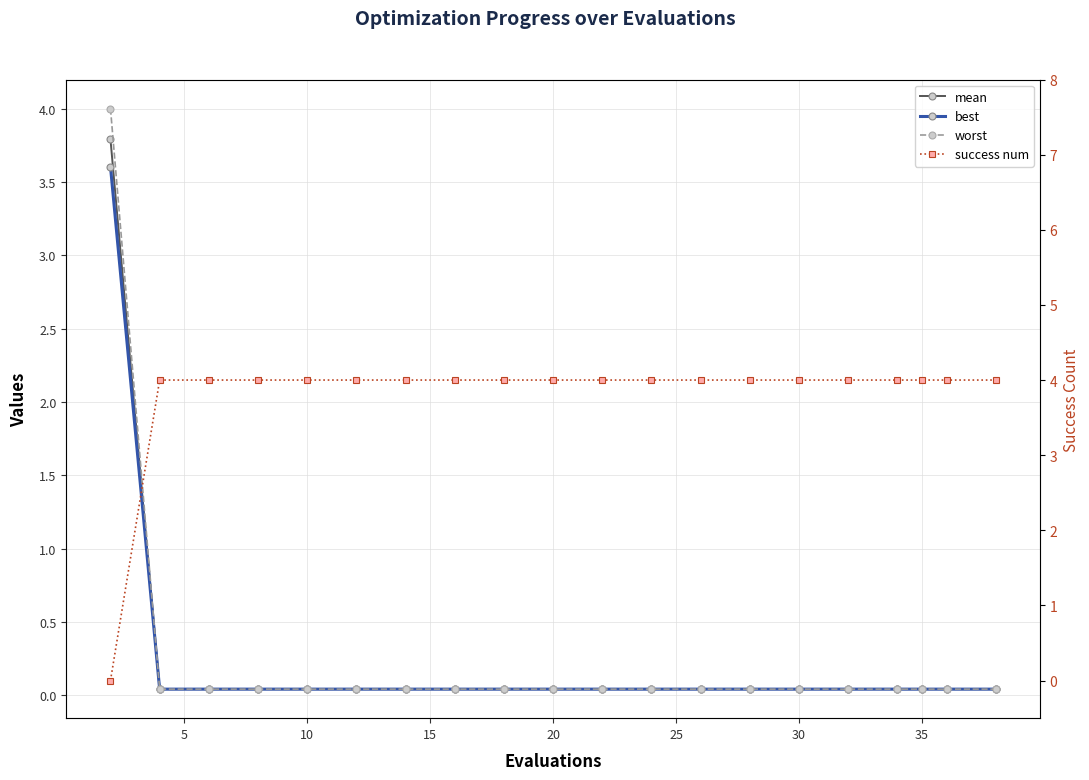

Count the number of data series in this chart.

4